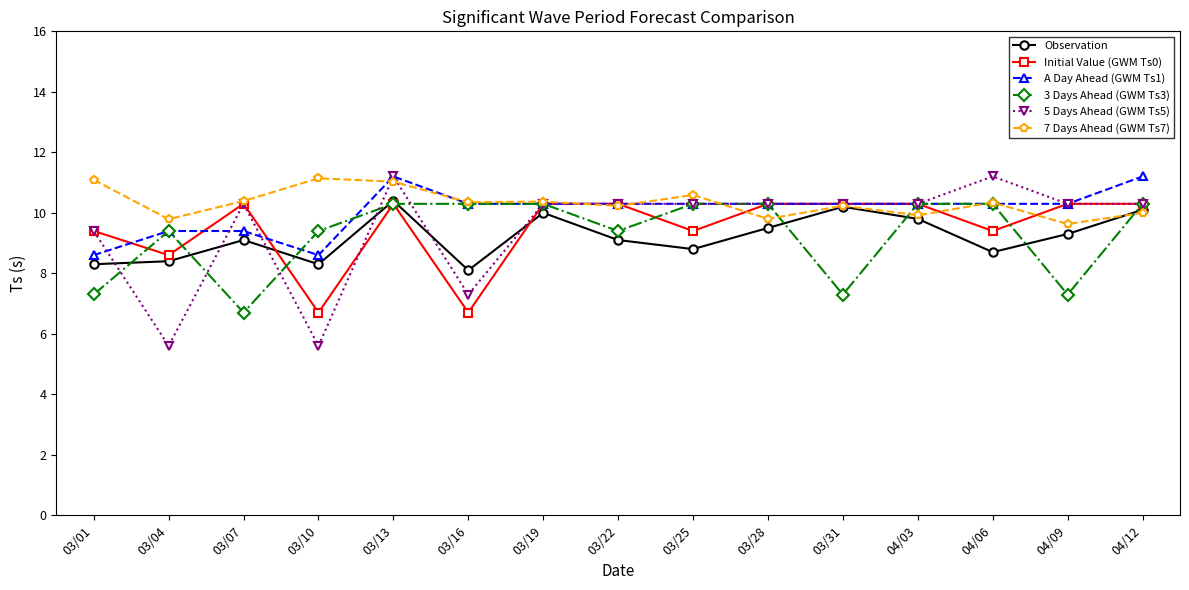

What are all the series names shown in the legend?

Observation, Initial Value (GWM Ts0), A Day Ahead (GWM Ts1), 3 Days Ahead (GWM Ts3), 5 Days Ahead (GWM Ts5), 7 Days Ahead (GWM Ts7)